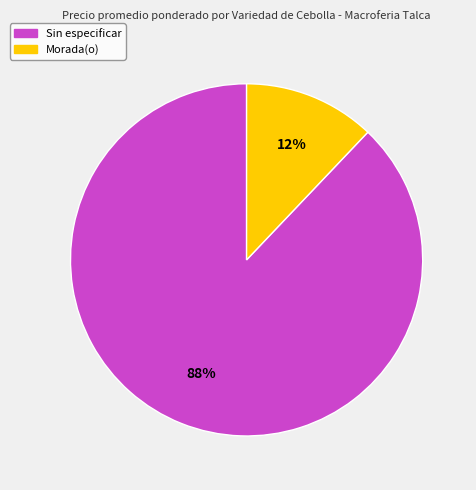

Rank the categories by value from lowest to highest.

Morada(o), Sin especificar